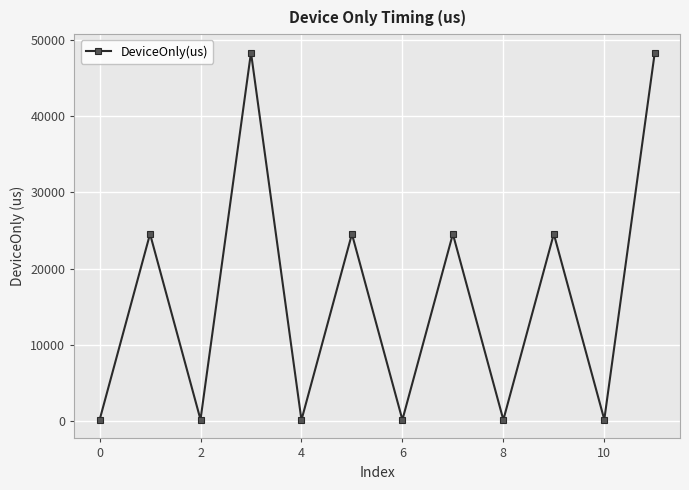

What is the maximum value shown in the chart?

48383.5